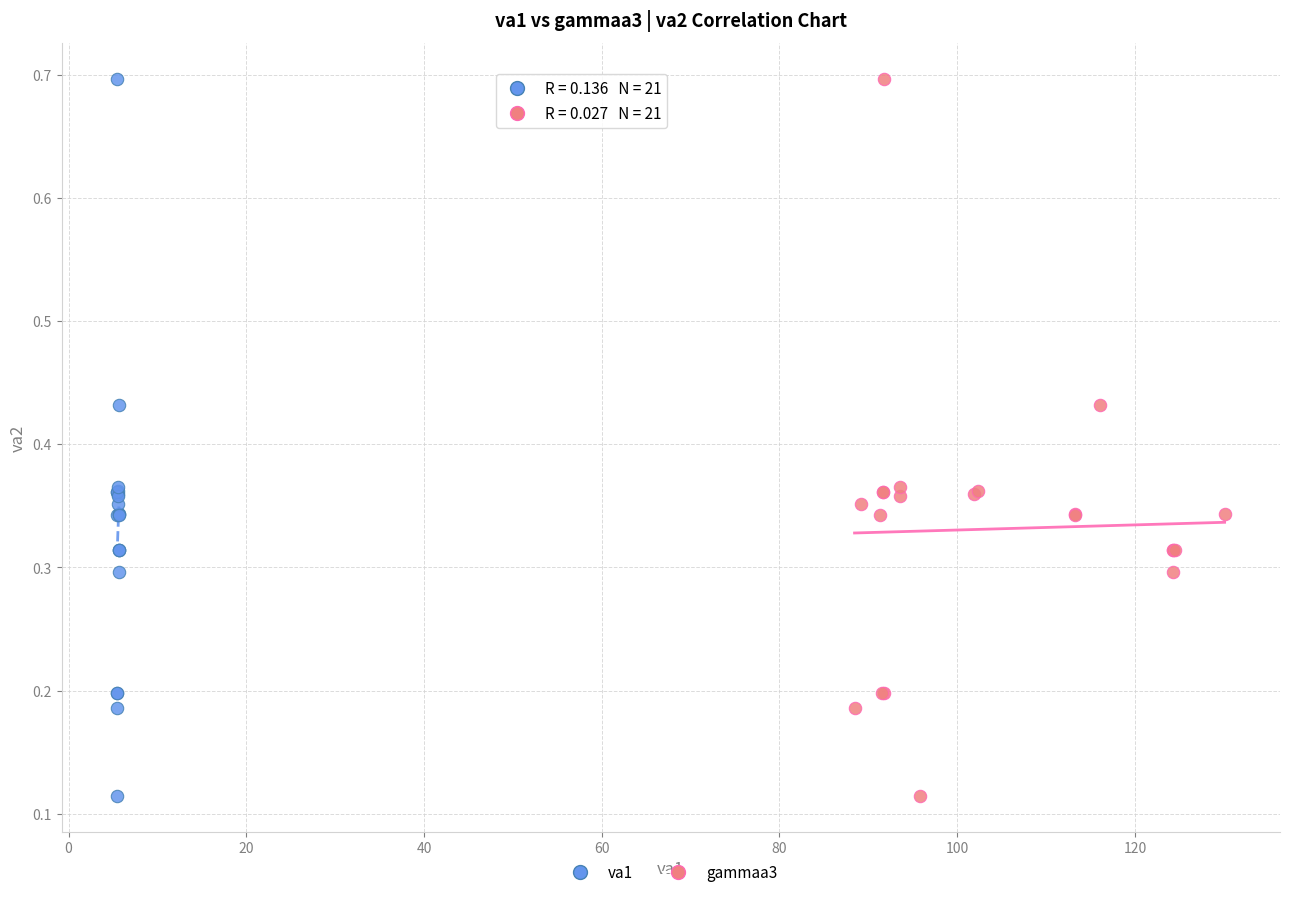

What are all the series names shown in the legend?

va1, gammaa3